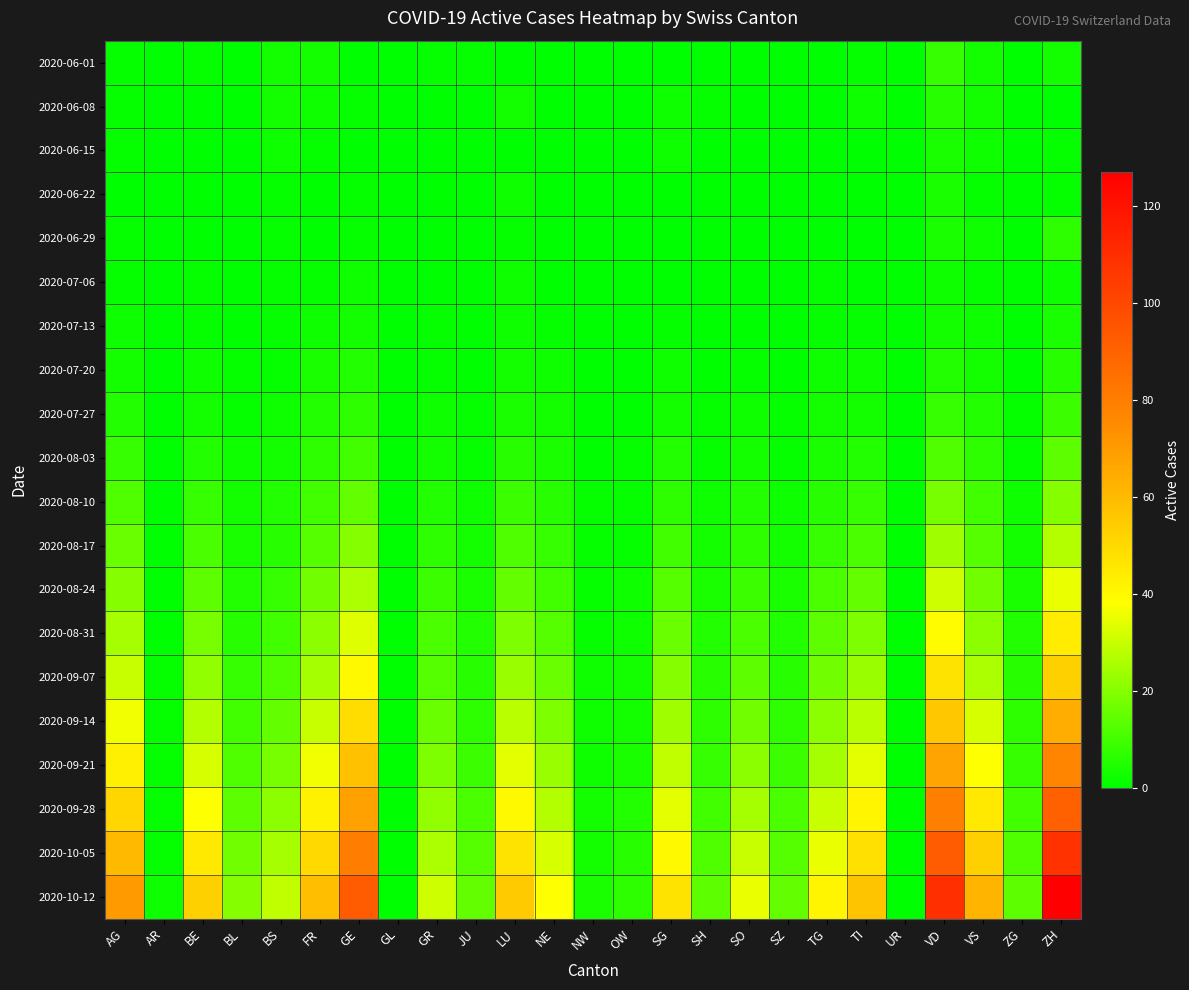

Count the number of data series in this chart.

20